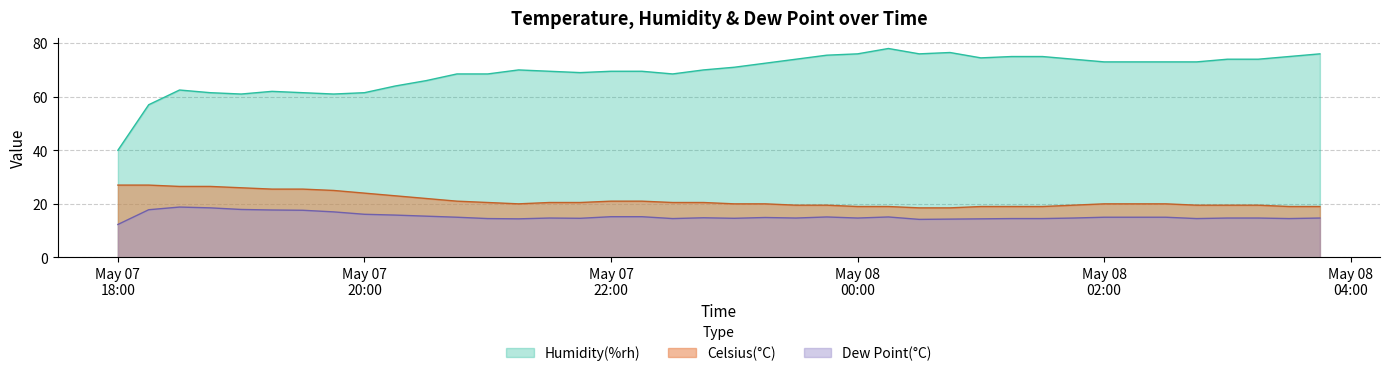

What is the value of the Celsius(°C) point at the 34th from the left?

20.0